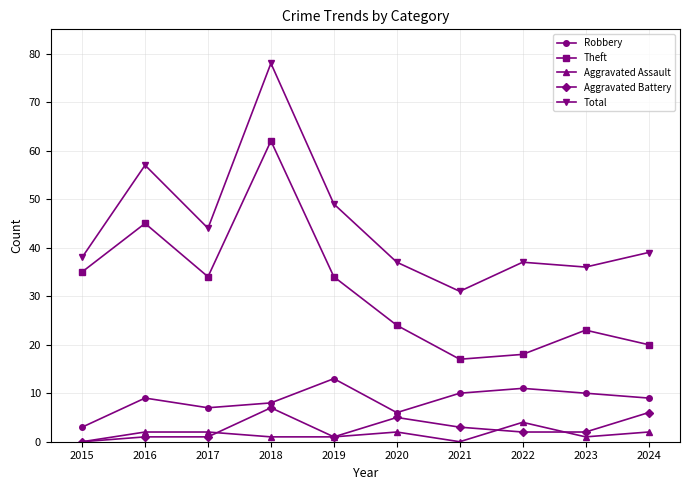

Where is Robbery nearest to the value 8?

2018